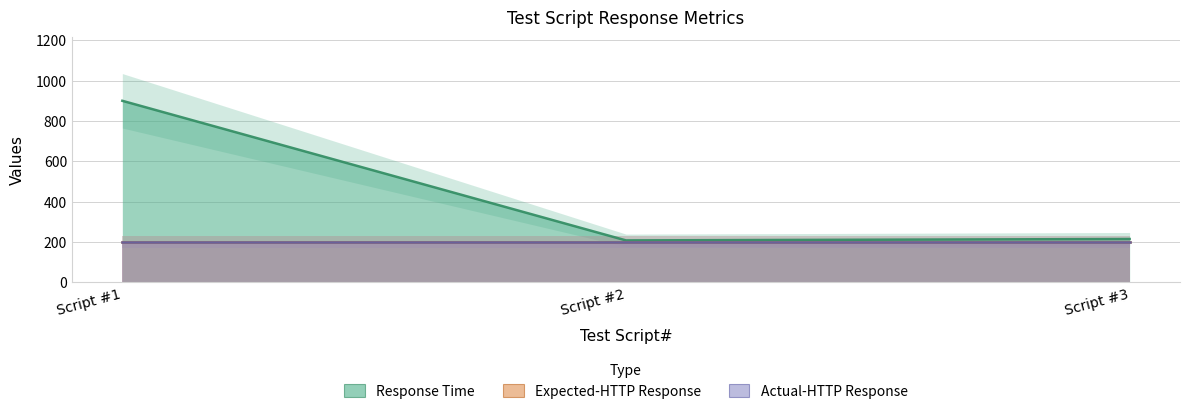

True or false: Expected-HTTP Response has a value of 200 at 2.

True